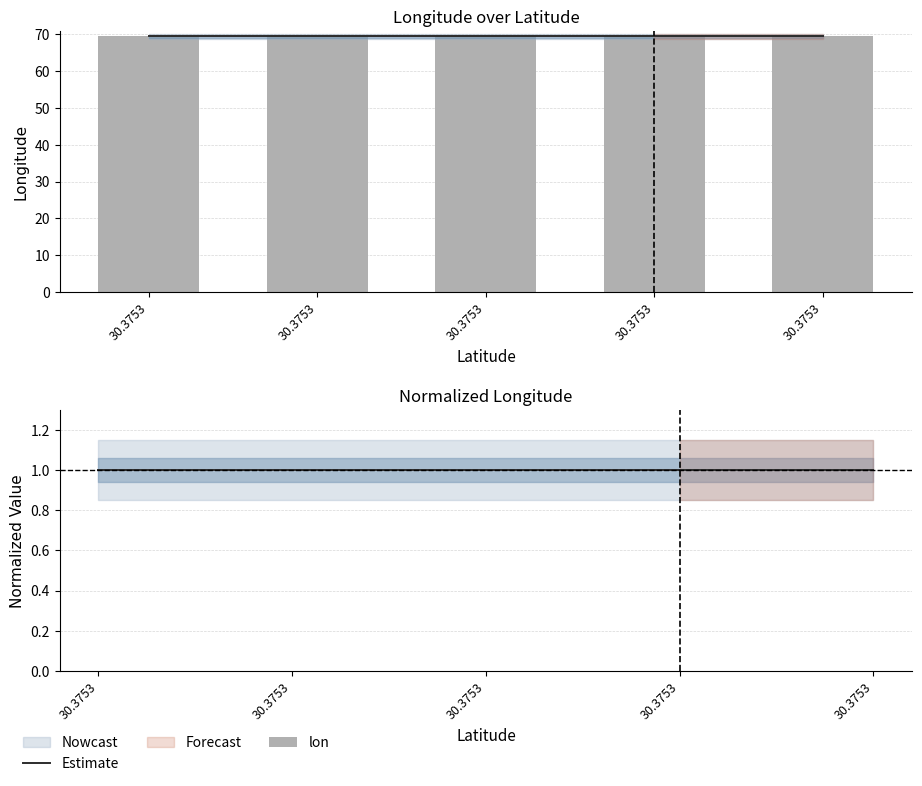

What are all the series names shown in the legend?

Estimate, lon